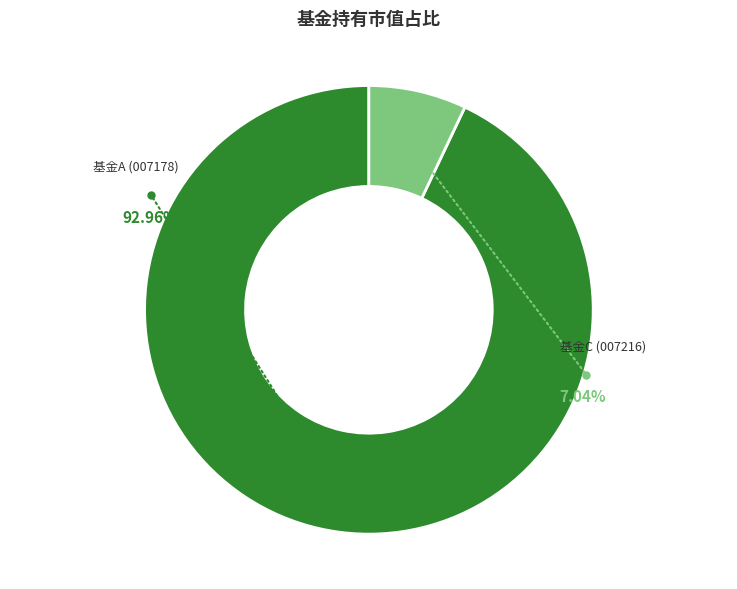

What percentage do 浙商港股通中华交易服务预期高股息指数增强C and 浙商港股通中华交易服务预期高股息指数增强A together represent?

100.0%